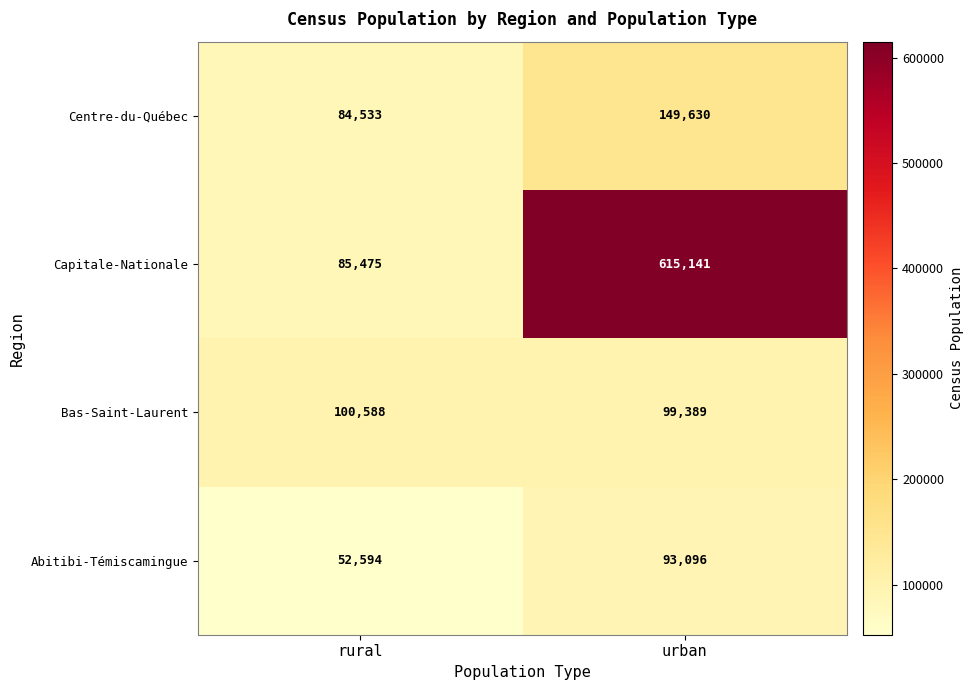

The value of Bas-Saint-Laurent at urban is 99389. True or false?

True